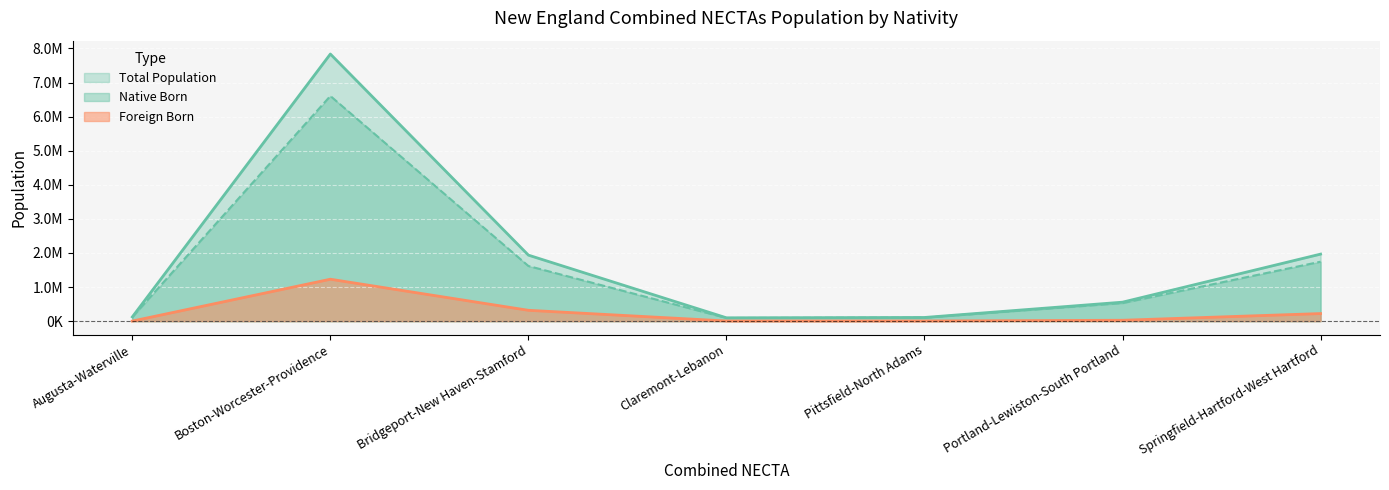

Is the value of Foreign Born at Claremont-Lebanon greater than the value of Total Population at Portland-Lewiston-South Portland?

No